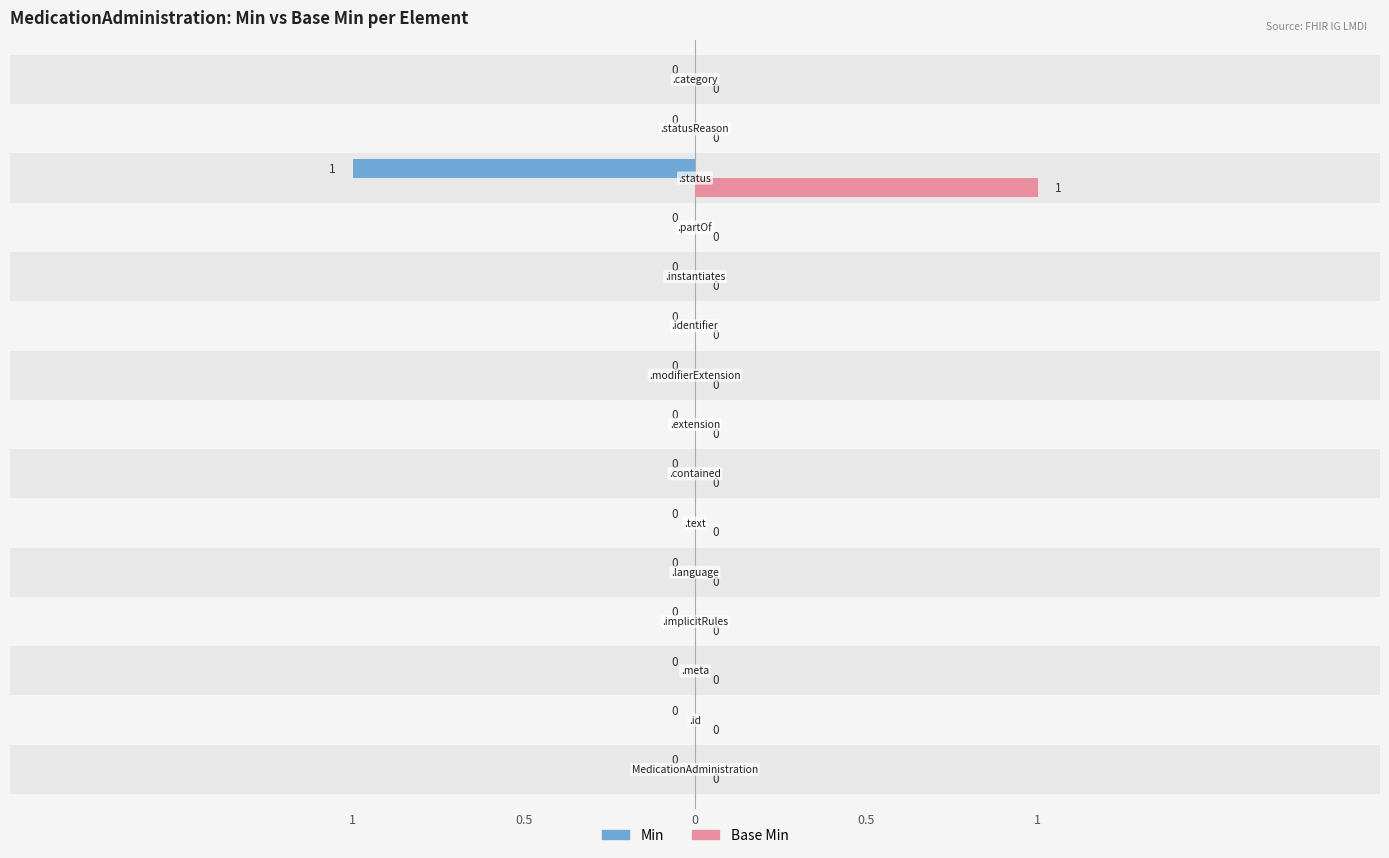

Reading left to right, what are all the values shown in this chart?

Min: 0	0	0	0	0	0	0	0	0	0	0	0	-1	0	0
Base Min: 0	0	0	0	0	0	0	0	0	0	0	0	1	0	0